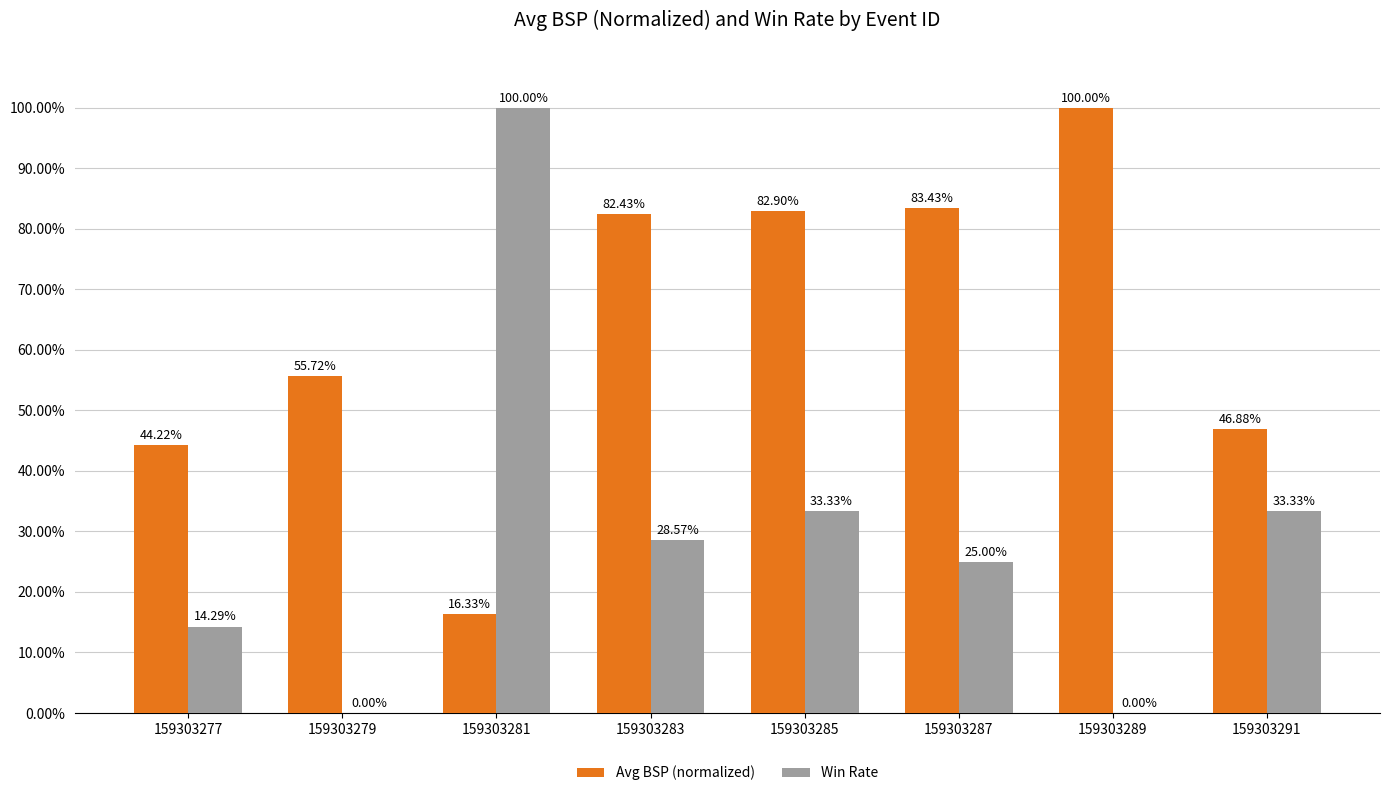

What is the value of the Win Rate bar at the 3rd from the left?

1.0